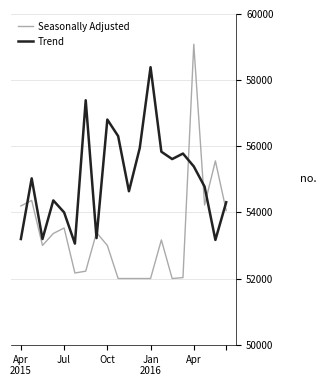

What is the difference between the maximum and minimum values in the Trend series?

5333.3